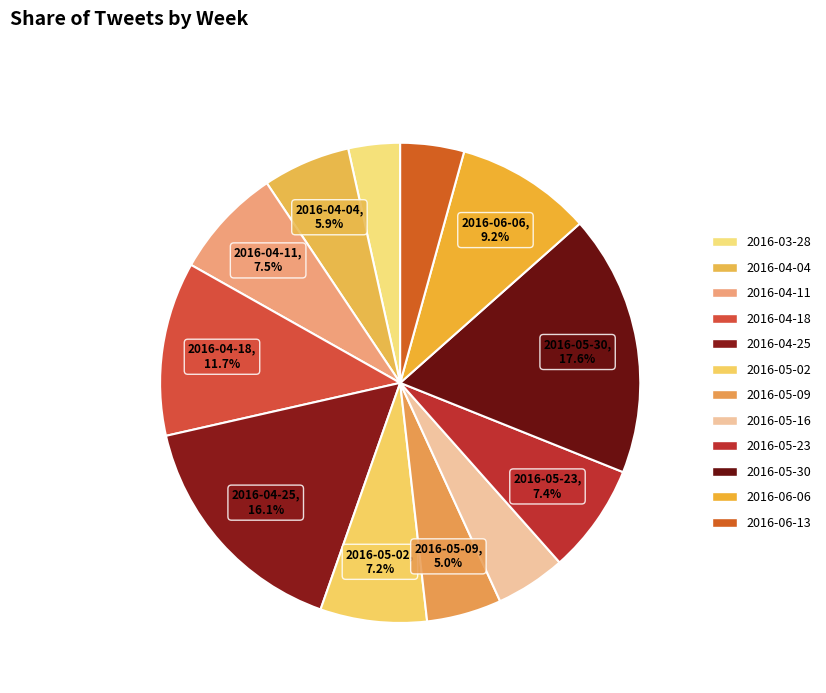

To the nearest percent, what is the average slice percentage?

8%